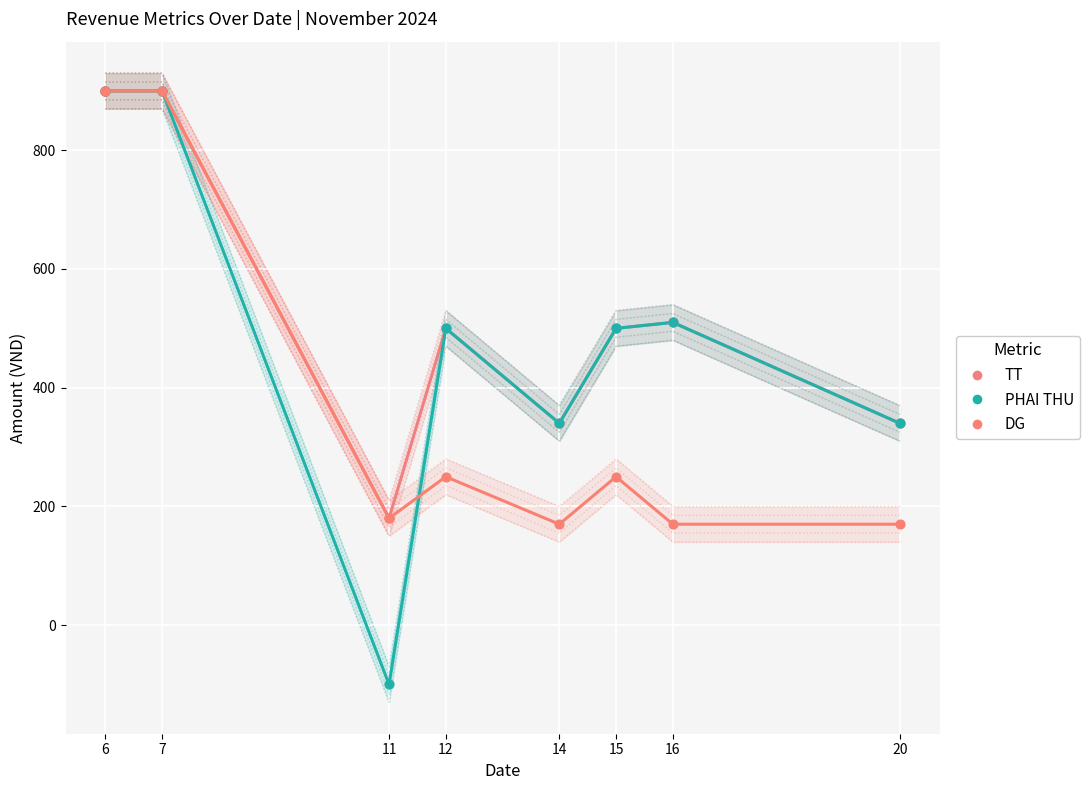

Which series has the widest spread of Y values?

PHAI THU